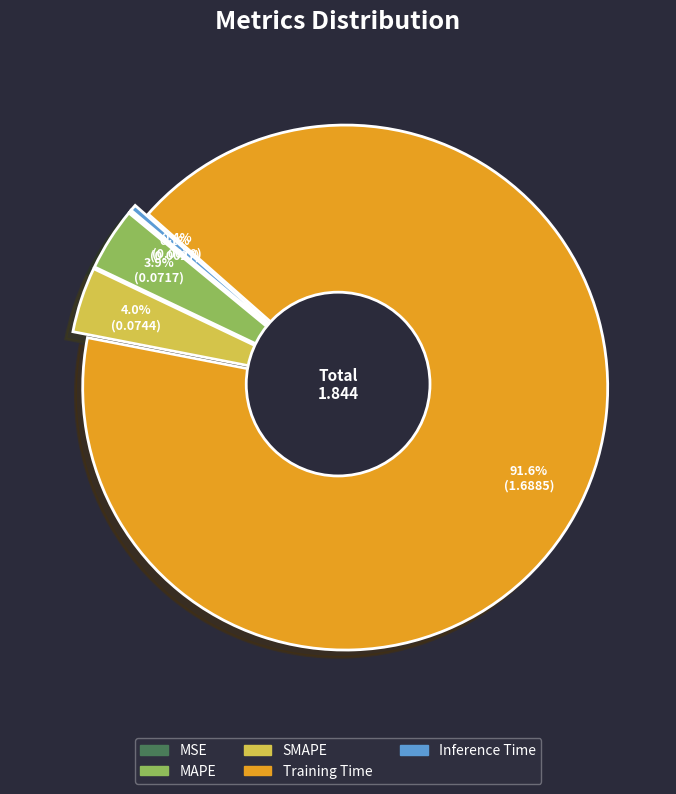

Is Training Time the majority of the pie?

Yes